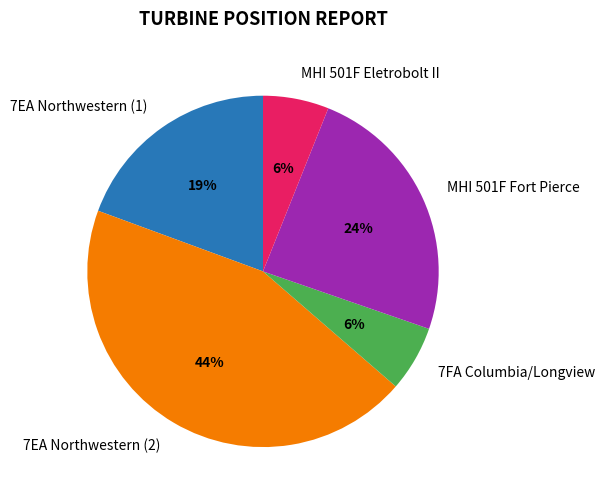

Count the number of slices in the pie.

5